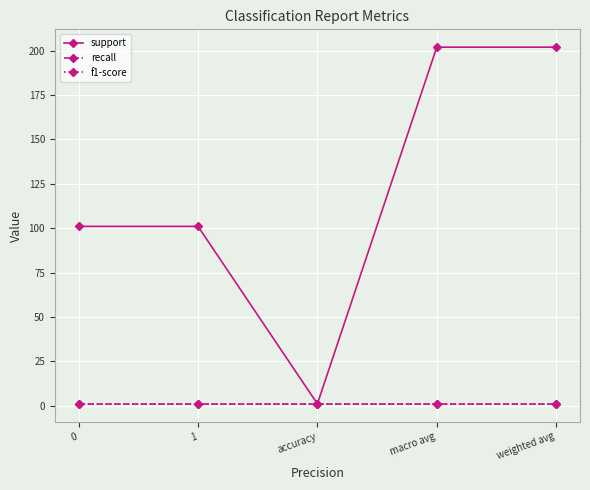

Is it true that recall equals 1 at 0?

True